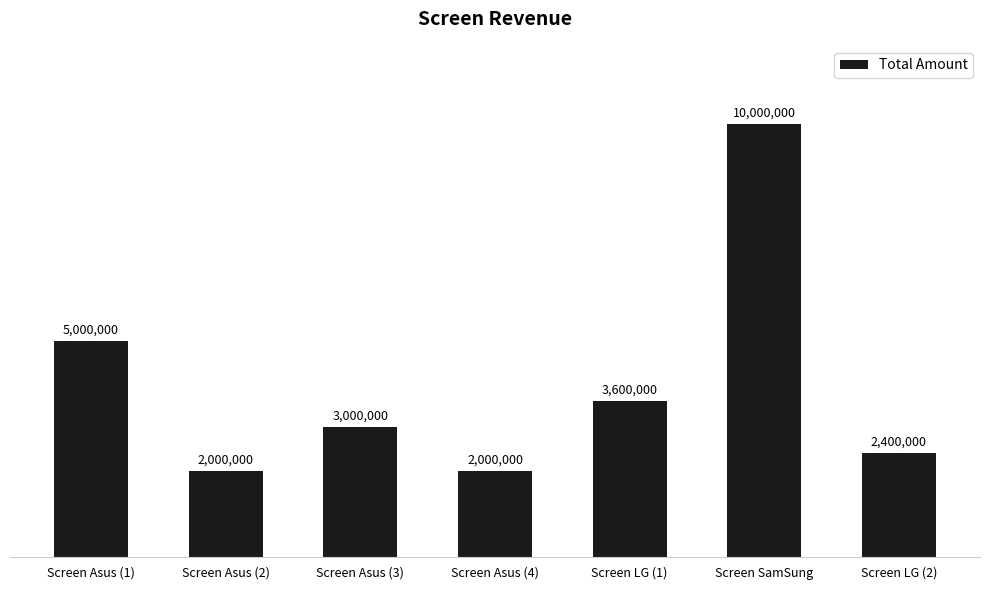

What is the ratio of the value at Screen LG (2) to the value at Screen LG (1)?

0.7